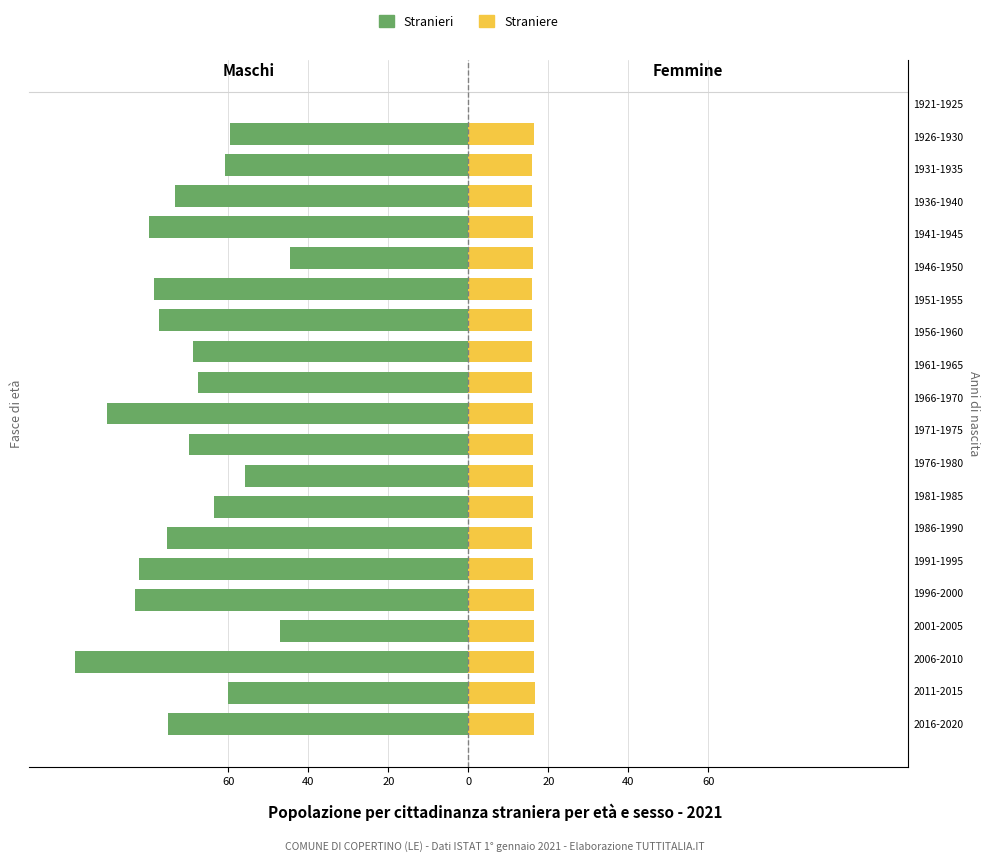

What is the approximate value of Straniere at 5-9?

16.7